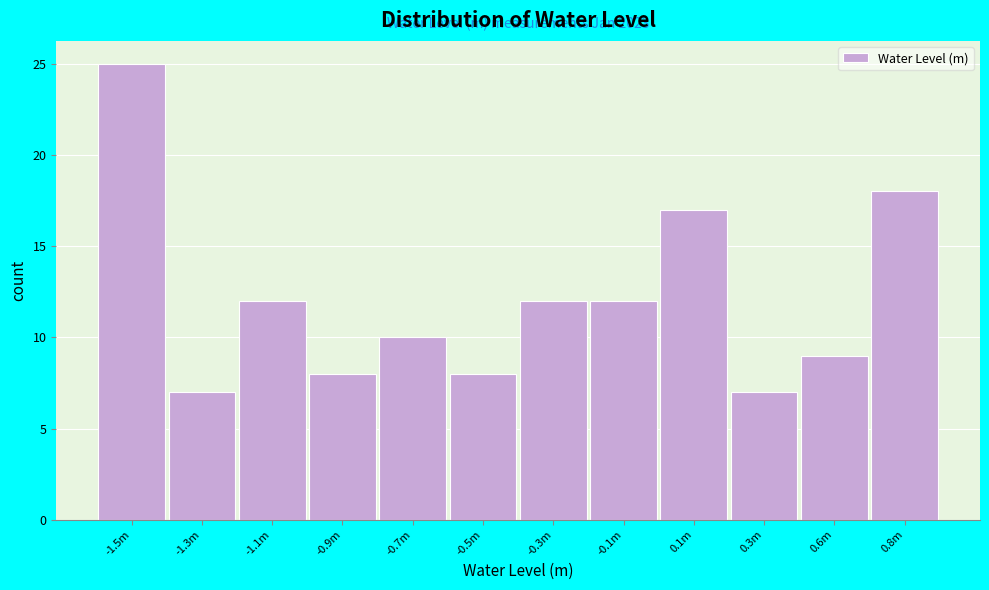

Reading right to left, extract all data points from this chart.

18	9	7	17	12	12	8	10	8	12	7	25